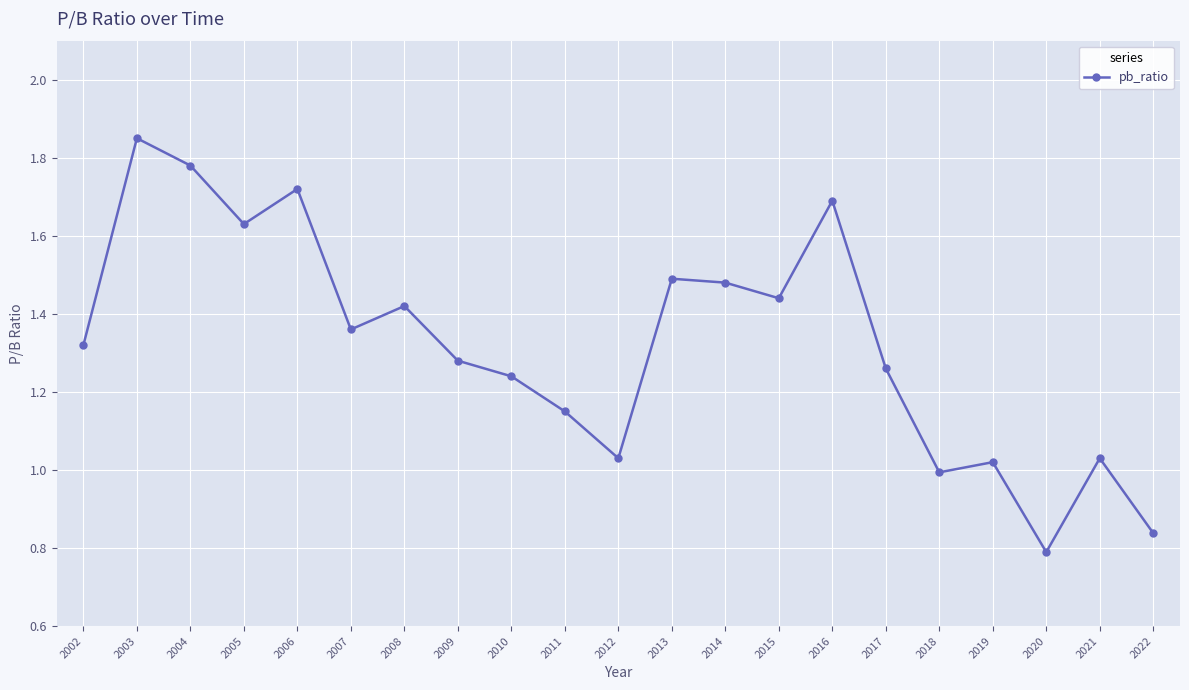

How many data points are less than 1?

3